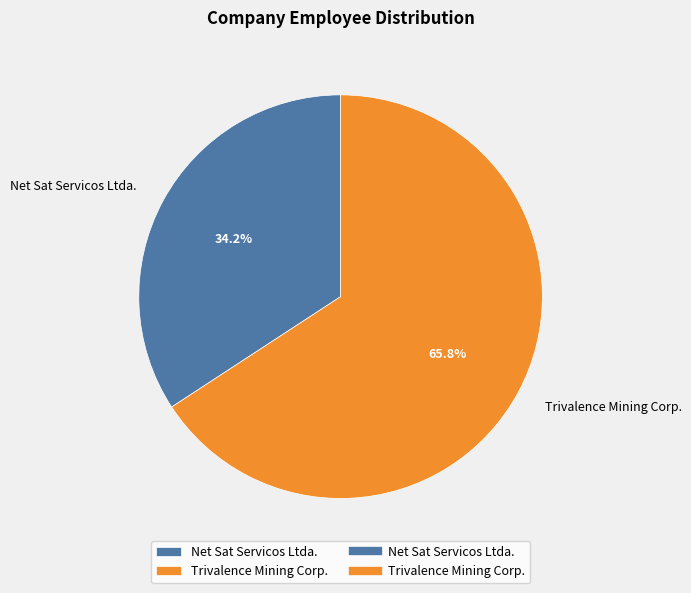

To the nearest percent, what is the difference between the Net Sat Servicos Ltda. and Trivalence Mining Corp. slice percentages?

32%